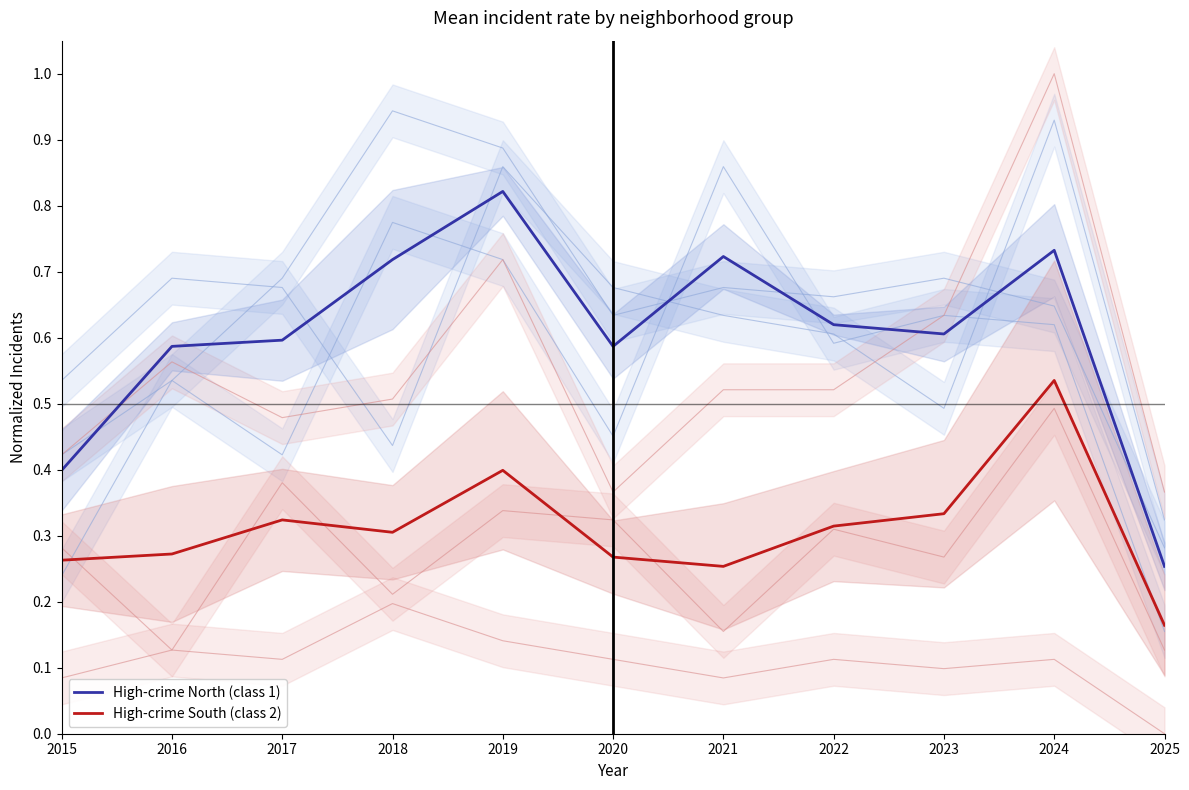

Rank the series by their average value, from highest to lowest.

High-crime North (class 1), High-crime South (class 2)